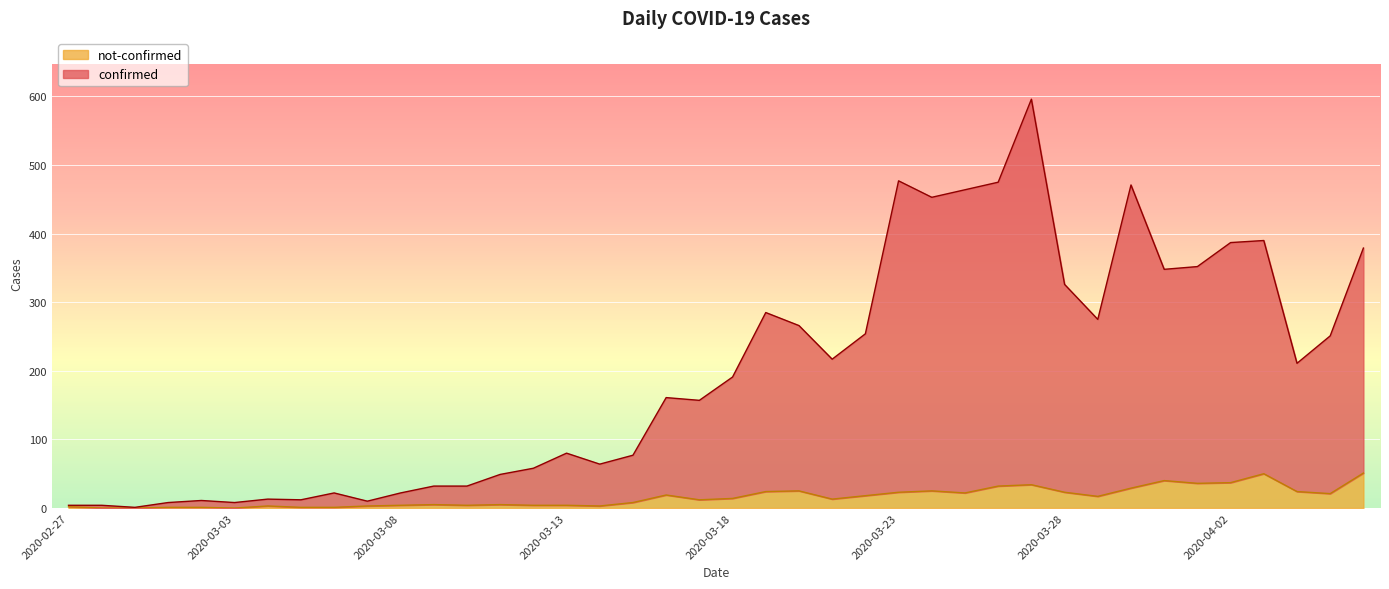

What is the total value across all series at 2020-03-08?

22